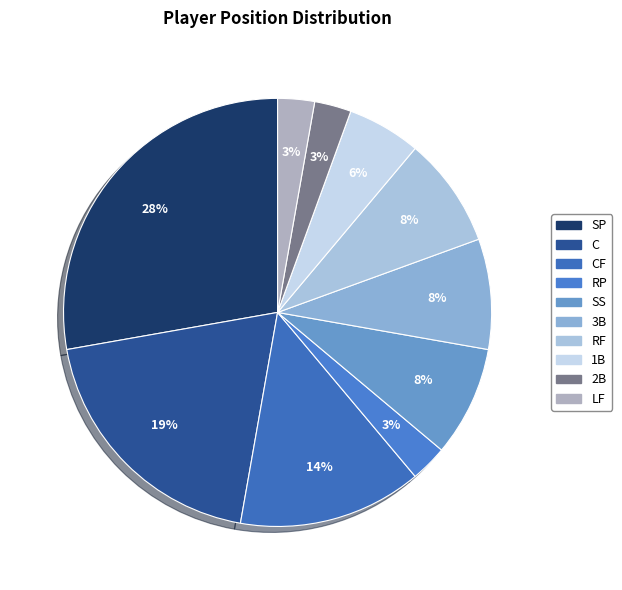

How many segments does this pie chart have?

10